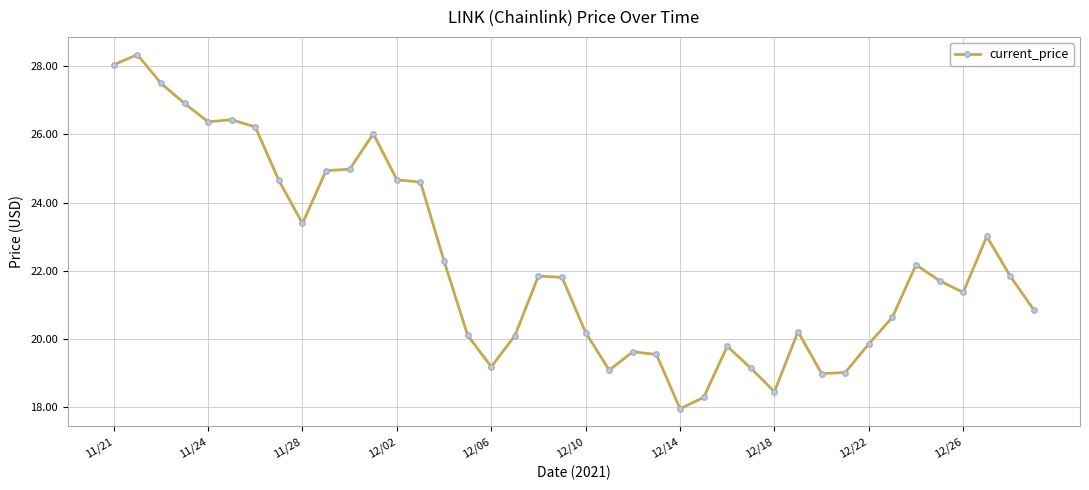

What is the value of the 35th point from the left?

22.2